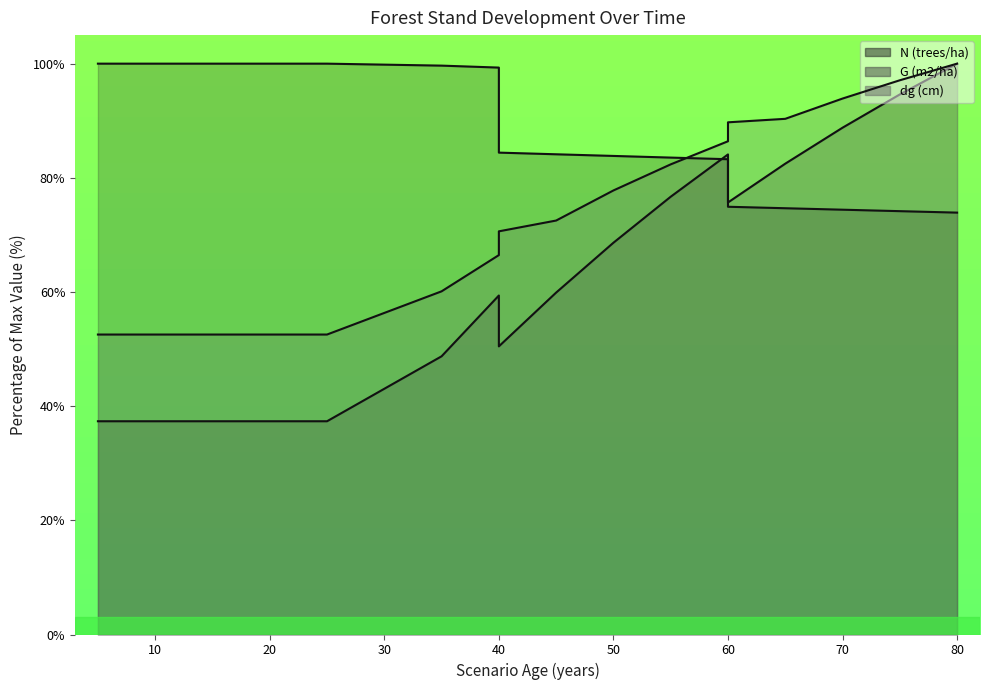

In G (m2/ha), how many points are lower than both neighbors (excluding endpoints)?

2